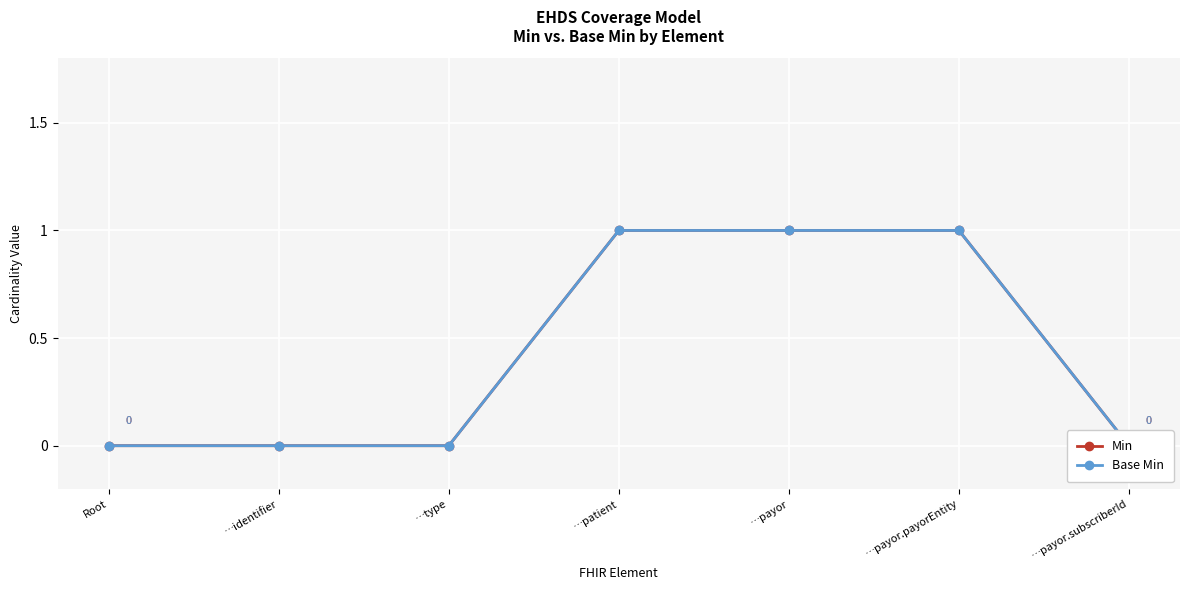

Reading left to right, transcribe all the data shown in this chart.

Min: Root=0	…identifier=0	…type=0	…patient=1	…payor=1	…payor.payorEntity=1	…payor.subscriberId=0
Base Min: Root=0	…identifier=0	…type=0	…patient=1	…payor=1	…payor.payorEntity=1	…payor.subscriberId=0